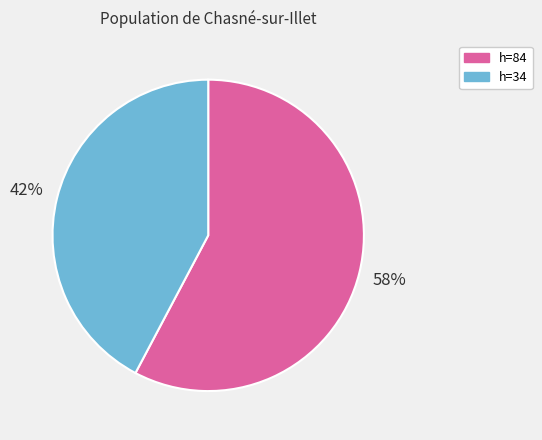

To the nearest percent, what is the average slice percentage?

50%